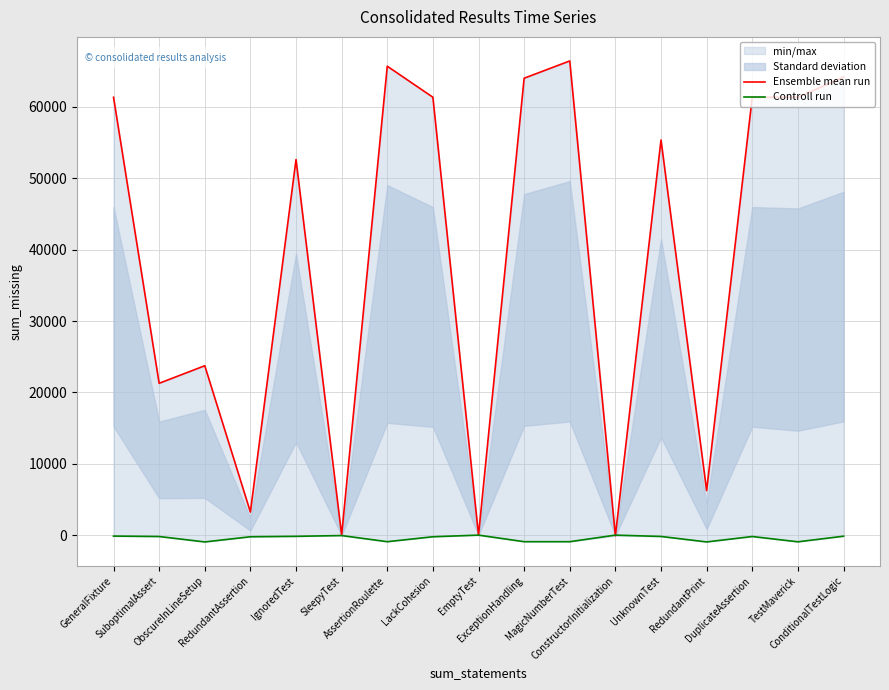

Which category has the lowest value across all series?

ObscureInLineSetup